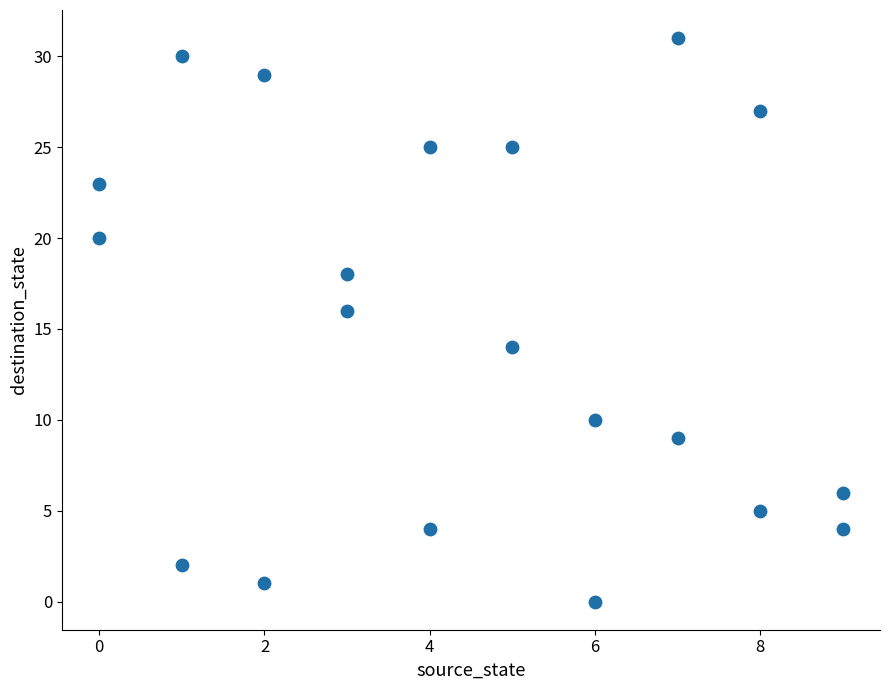

What is the range of X values (max minus min)?

9